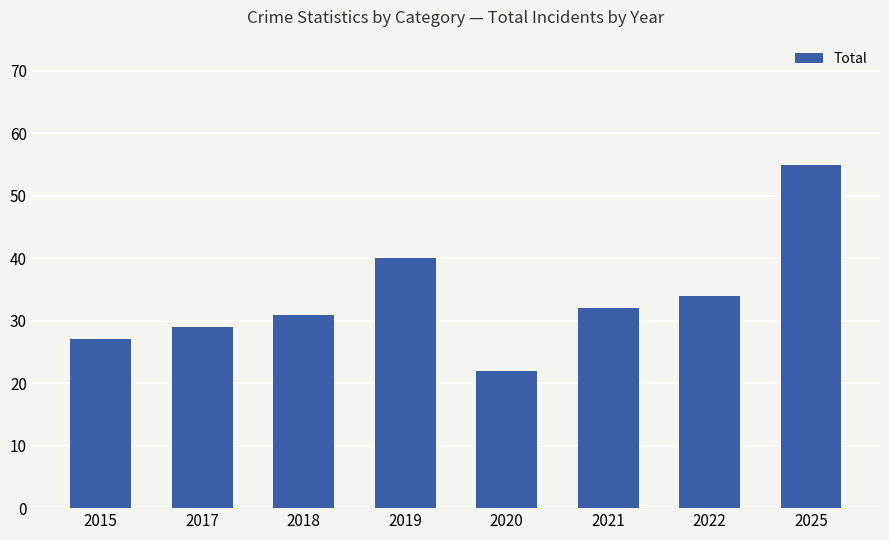

Reading left to right, extract all data points from this chart.

27	29	31	40	22	32	34	55